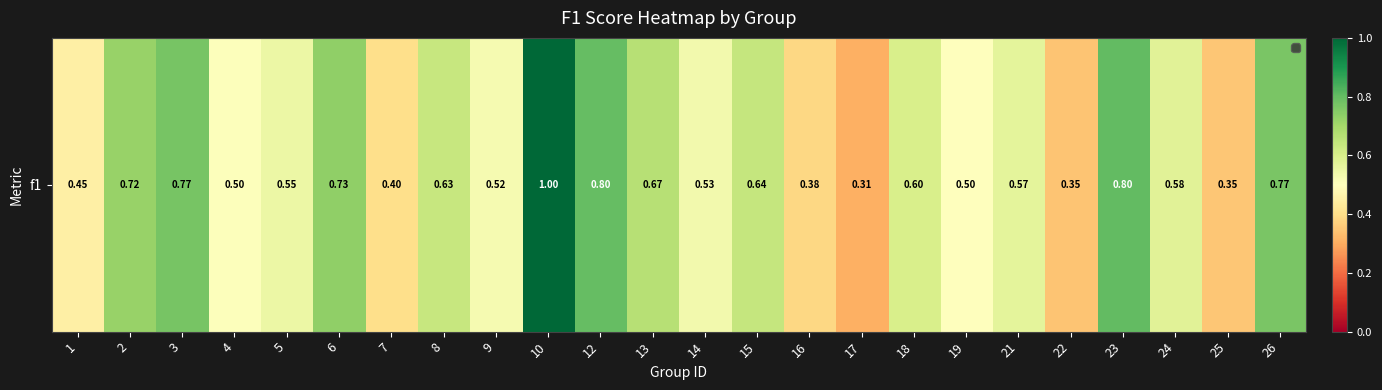

Reading left to right, list all the values displayed in this chart.

1=0.5	2=0.7	3=0.8	4=0.5	5=0.5	6=0.7	7=0.4	8=0.6	9=0.5	10=1.0	12=0.8	13=0.7	14=0.5	15=0.6	16=0.4	17=0.3	18=0.6	19=0.5	21=0.6	22=0.3	23=0.8	24=0.6	25=0.4	26=0.8